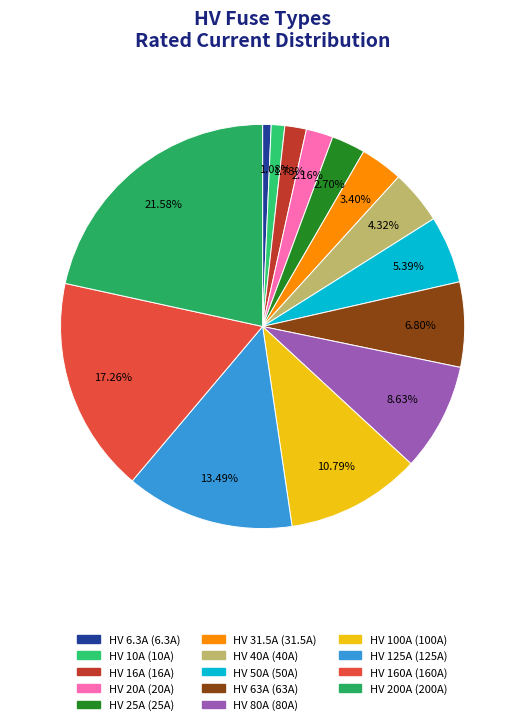

The HV 125A slice represents 27% of the pie. True or false?

False